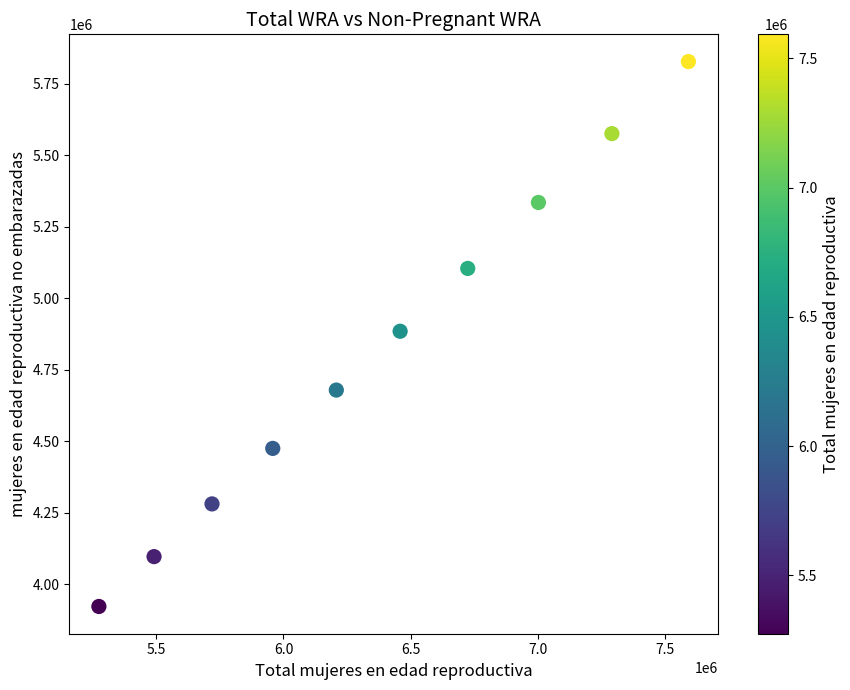

What is the average Y value?

4818297.0